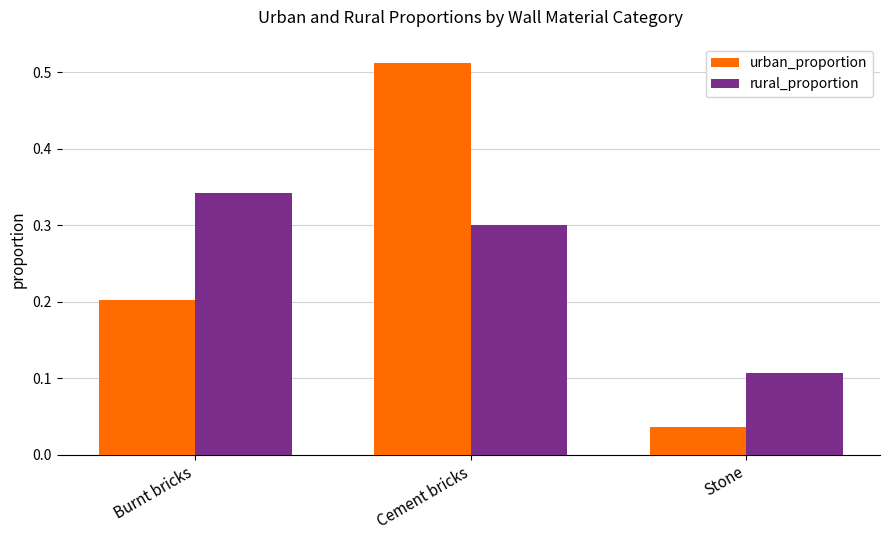

How many bars are there in total?

6